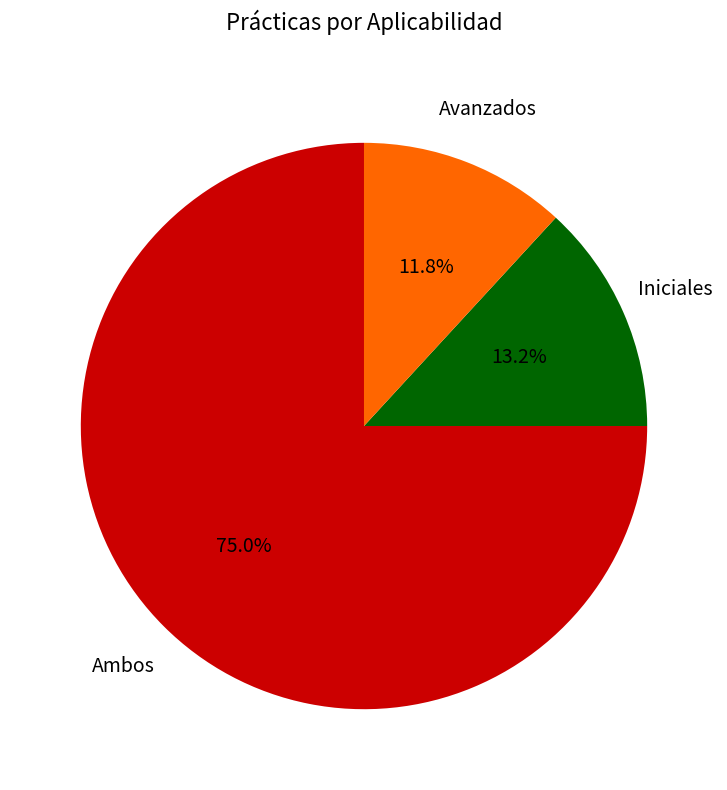

How many slices are in this pie chart?

3